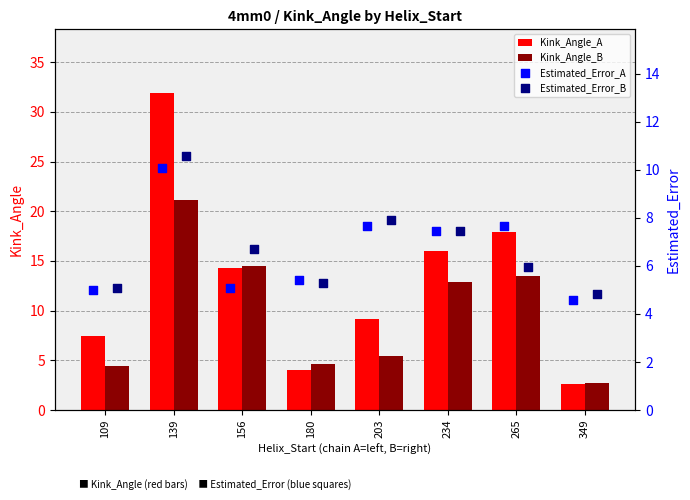

What are all the series names shown in the legend?

Kink_Angle_A, Kink_Angle_B, Estimated_Error_A, Estimated_Error_B